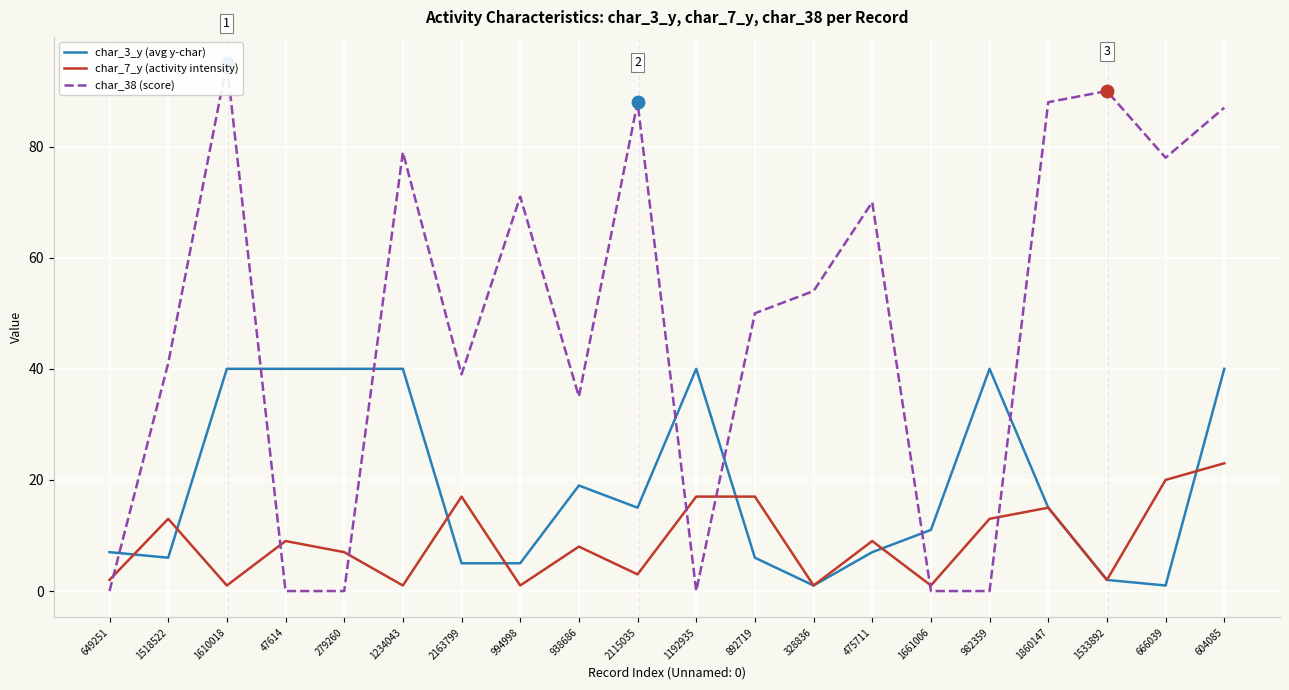

How many interior local peaks does the char_3_y (avg y-char) series have?

3